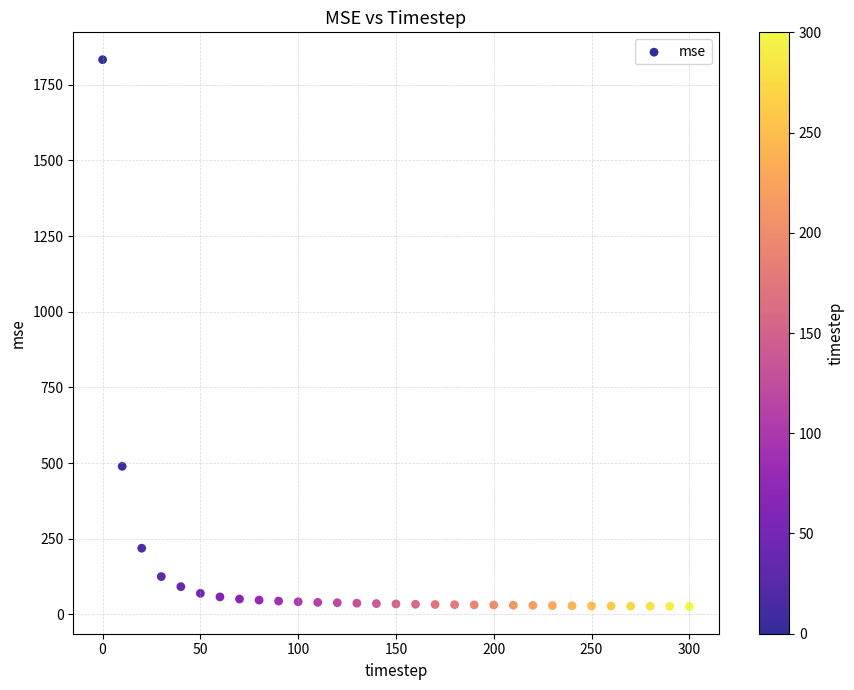

What is the range of X values (max minus min)?

300.0